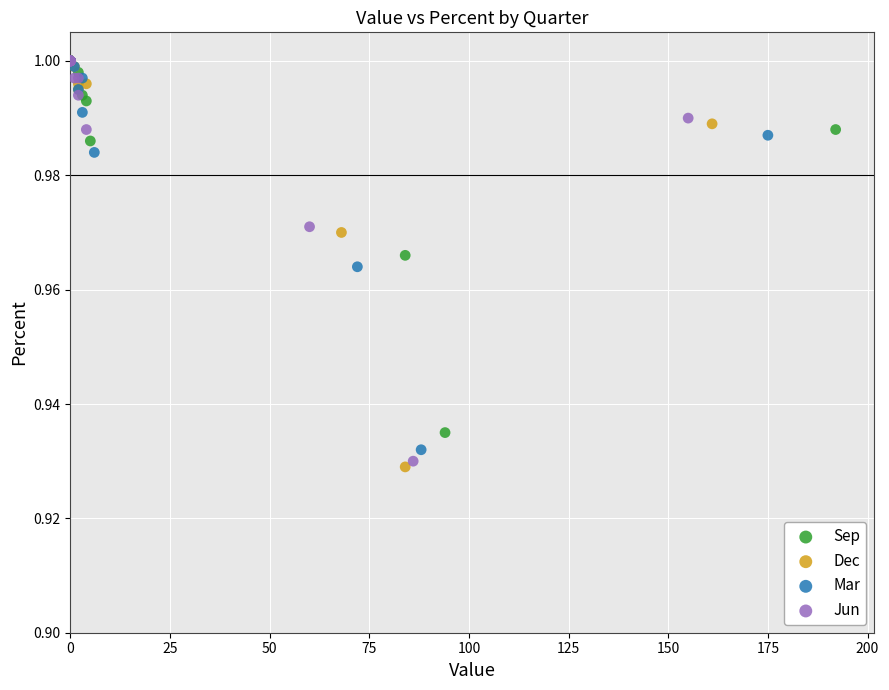

Which series has the widest spread of Y values?

Dec